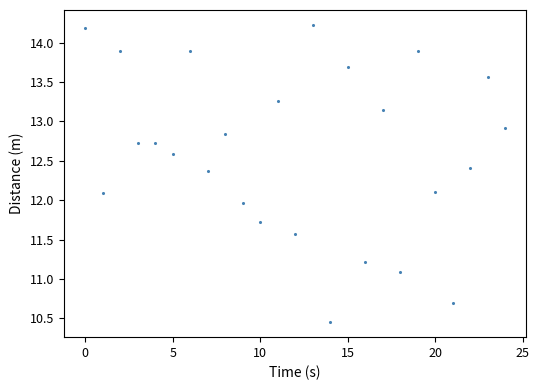

What is the range of Y values (max minus min)?

3.8